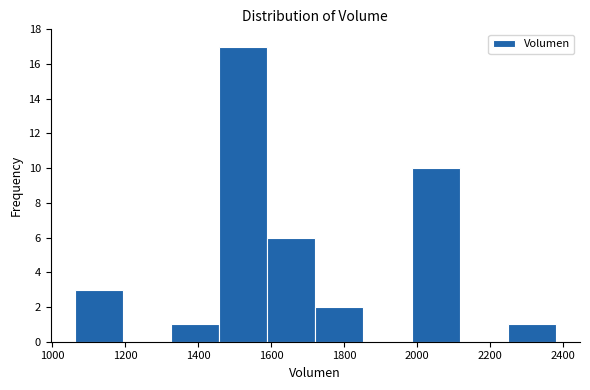

Reading left to right, transcribe this chart: for each bar, give the range it covers on the x-axis and its height. Neither the bar edges nor the heights are printed on the chart, so give them approximately, as read against the axes.

1060 to 1200: 3
1200 to 1320: 0
1320 to 1460: 1
1460 to 1580: 17
1580 to 1720: 6
1720 to 1860: 2
1860 to 1980: 0
1980 to 2120: 10
2120 to 2240: 0
2240 to 2380: 1